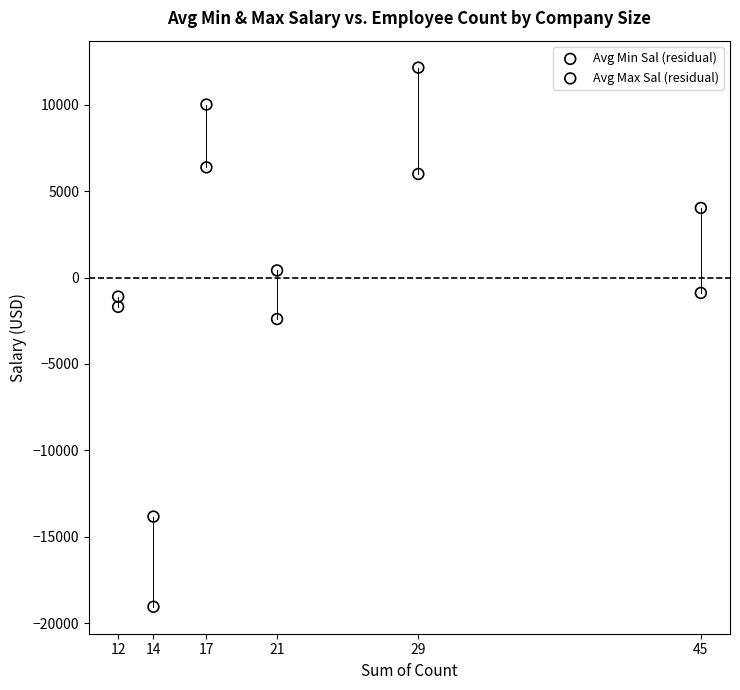

What are all the series names shown in the legend?

Avg Min Sal (residual), Avg Max Sal (residual)